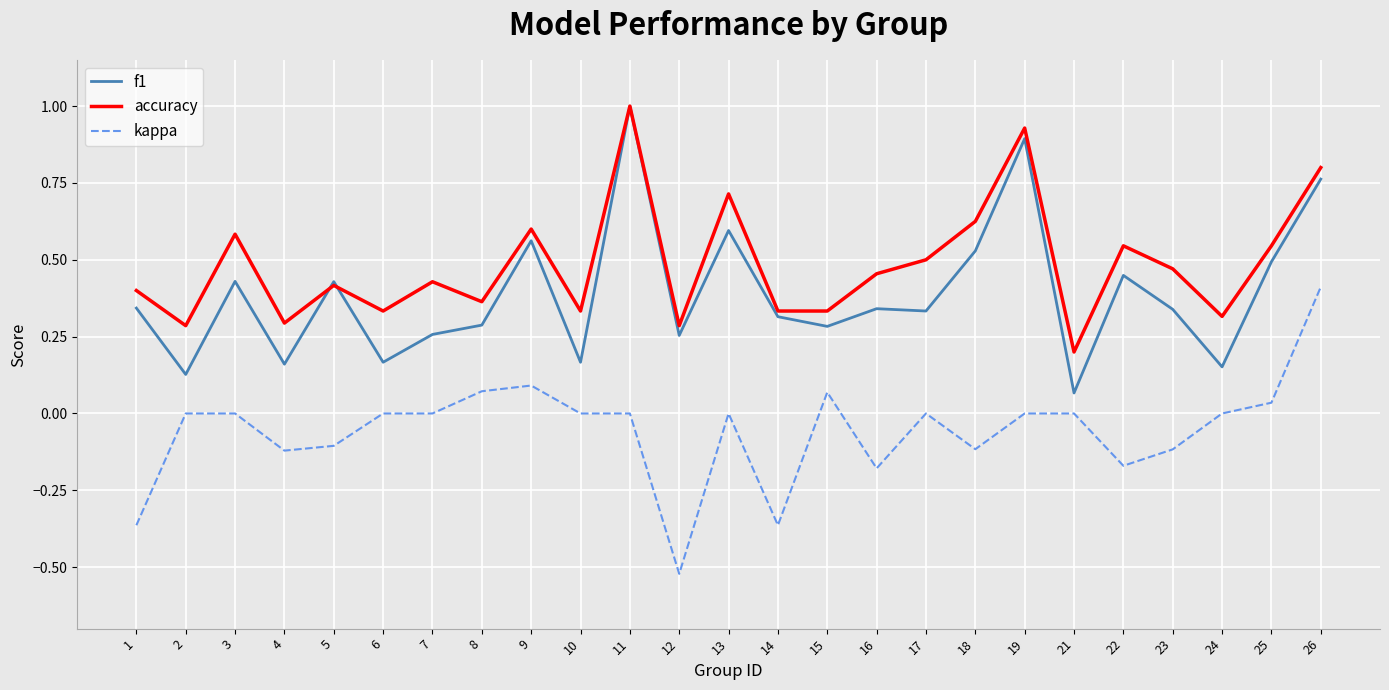

List the series in order of their overall mean, highest first.

accuracy, f1, kappa